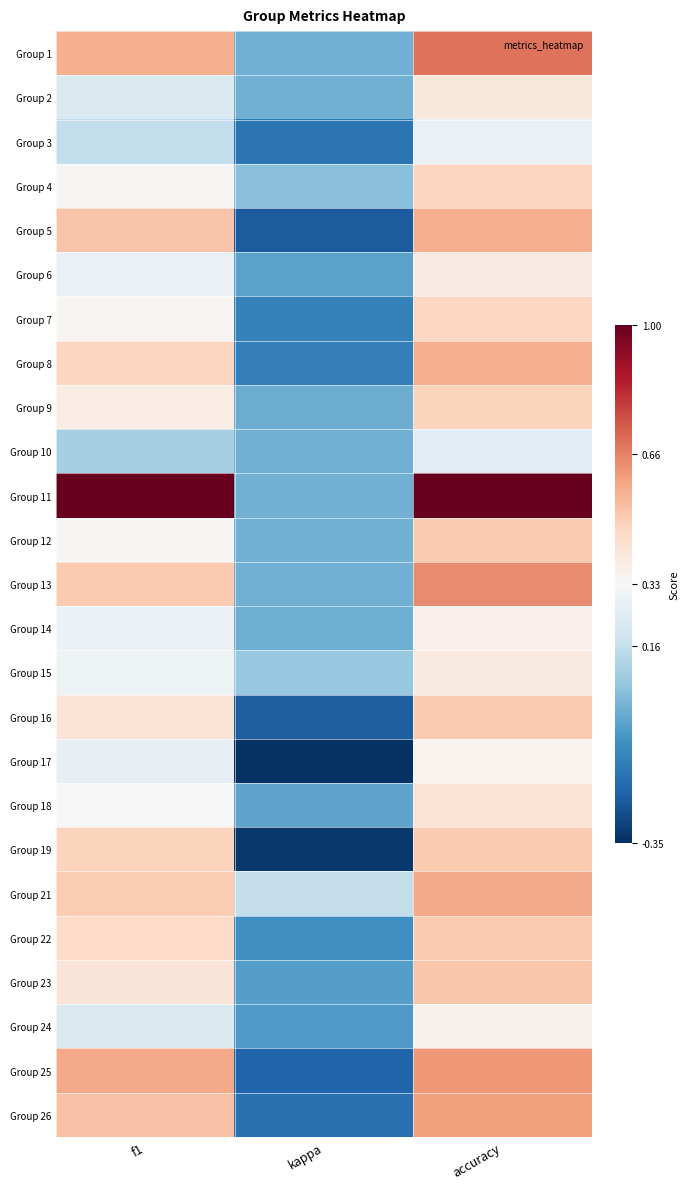

Which label corresponds to the largest value in the chart?

f1